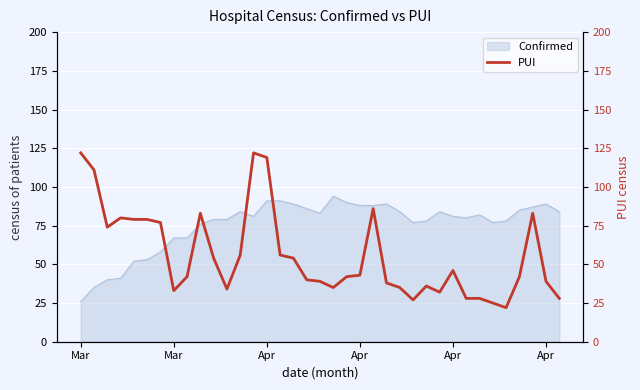

What is the difference between the values at Apr and Mar?

83